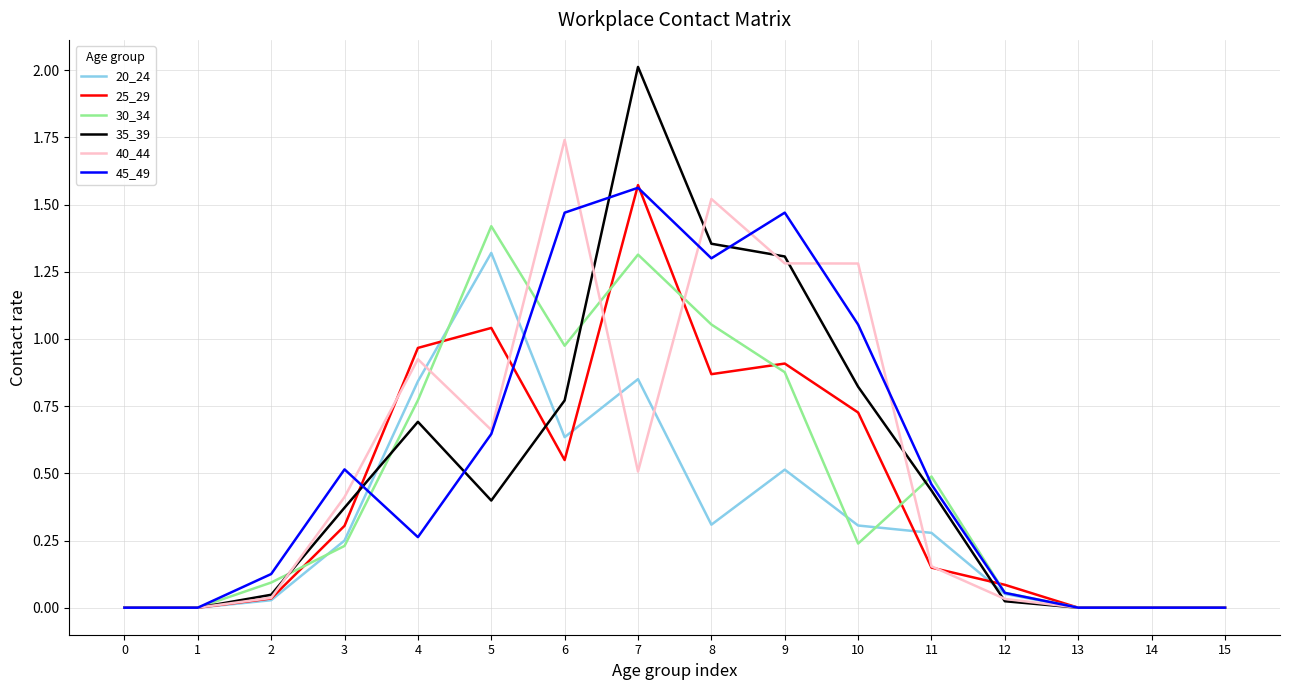

Which series has the largest range (max minus min)?

35_39